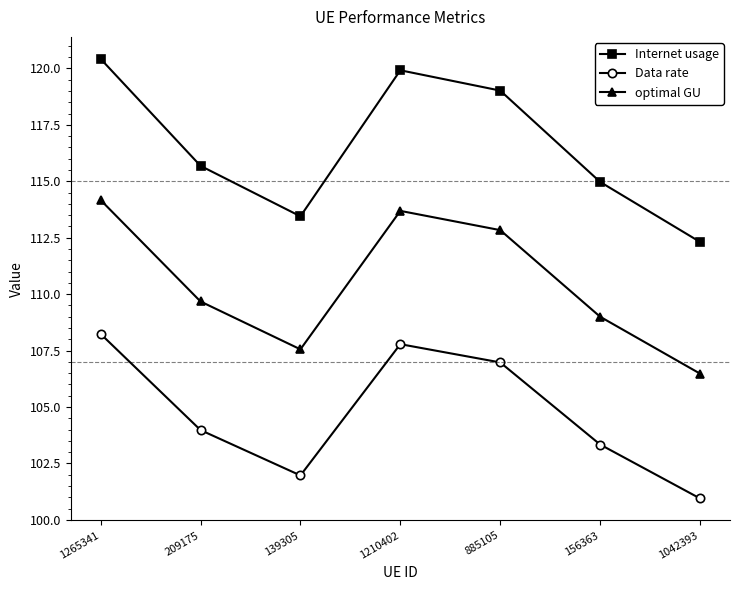

True or false: optimal GU has a value of 113.7 at 1210402.

True